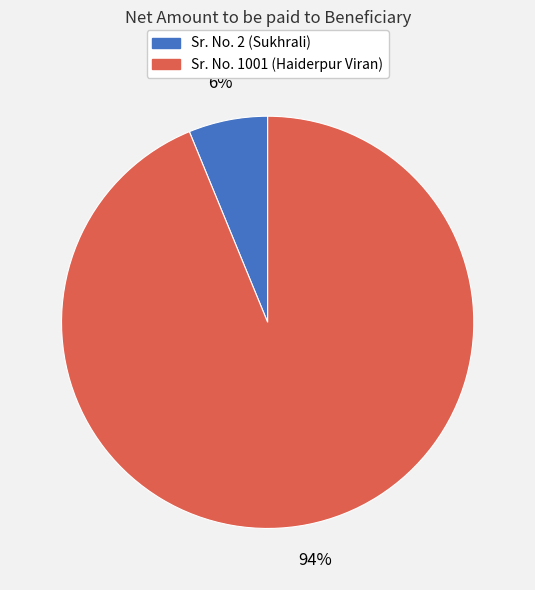

To the nearest percent, what is the difference between the largest and smallest slice percentages?

88%